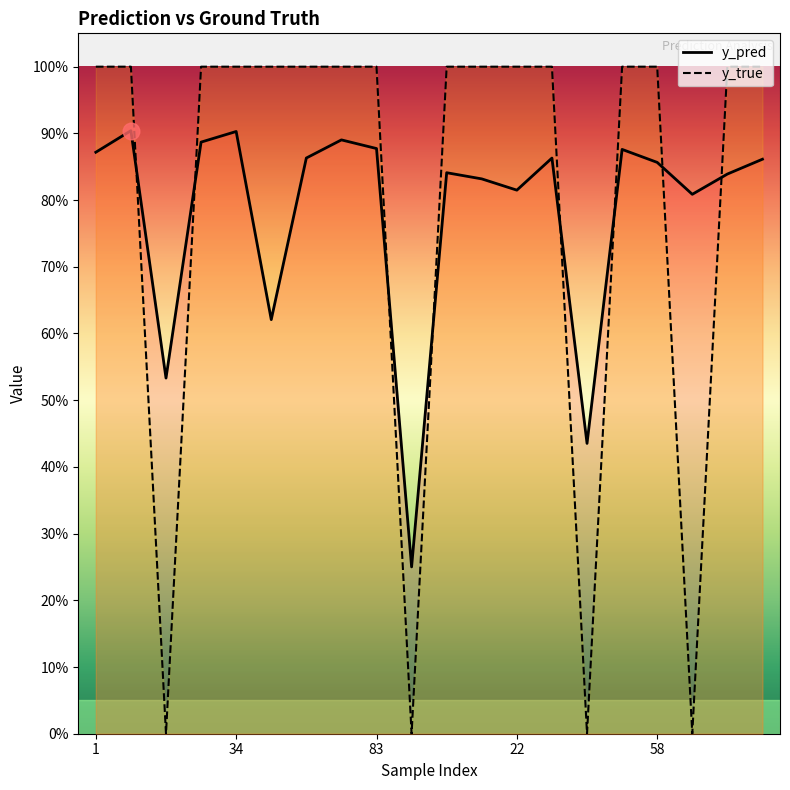

What is the value of the y_true point at the 9th from the left?

1.0